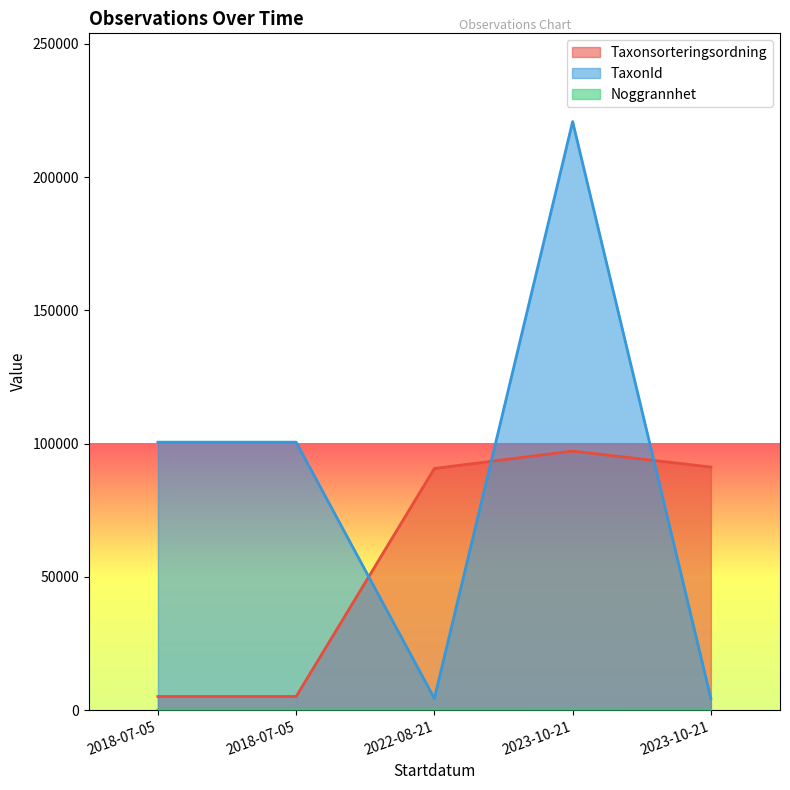

Does the chart have visible grid lines?

No